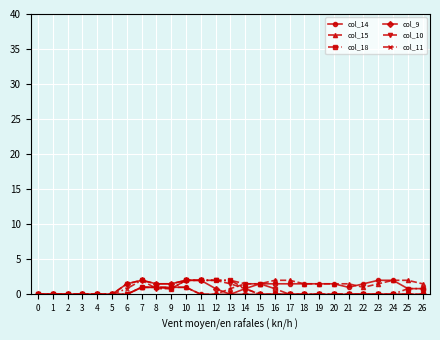

What is the difference between the second highest and minimum values in the col_18 series?

2.0